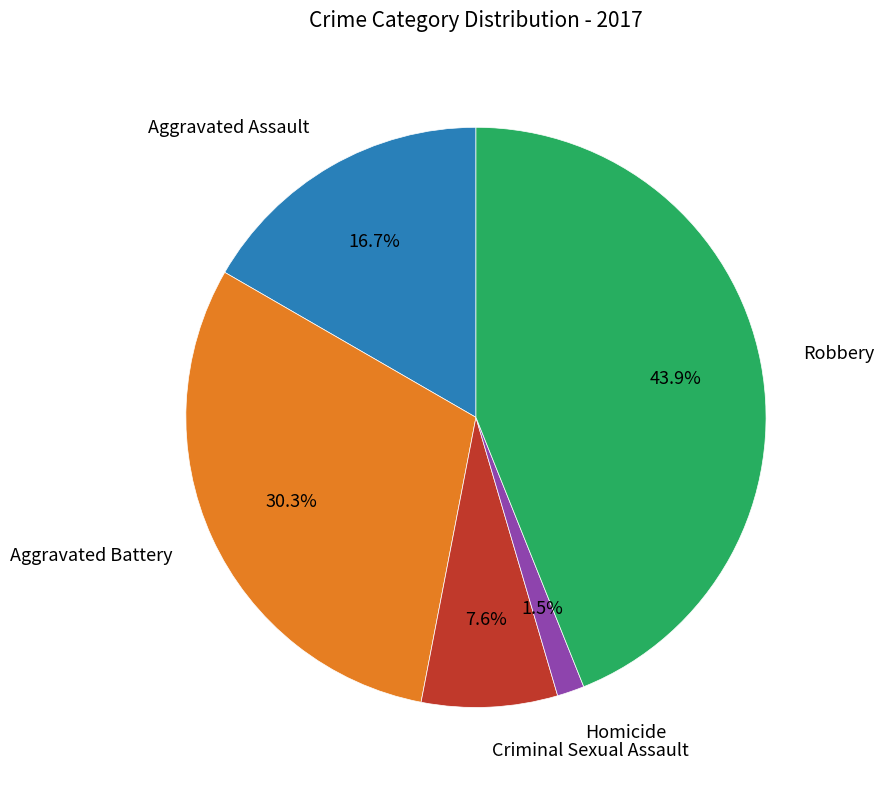

To the nearest percent, what is the difference between the largest and smallest slice percentages?

42%